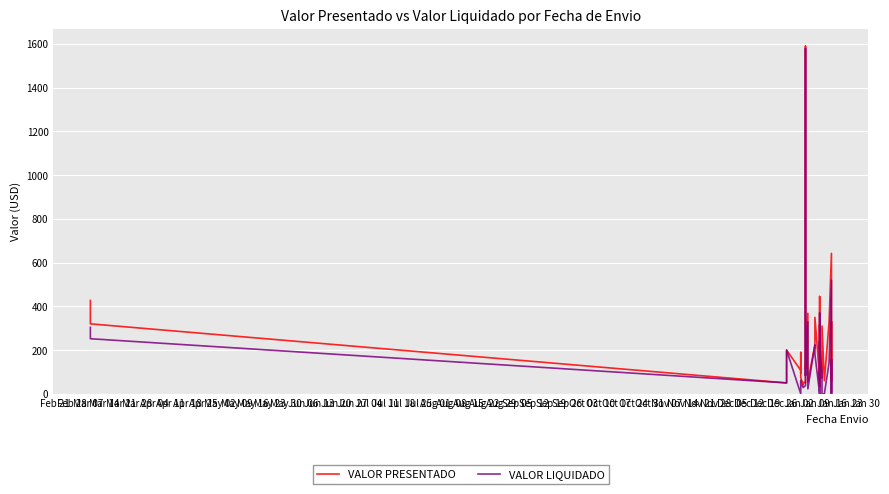

At which label does VALOR PRESENTADO reach its minimum?

Jan 16